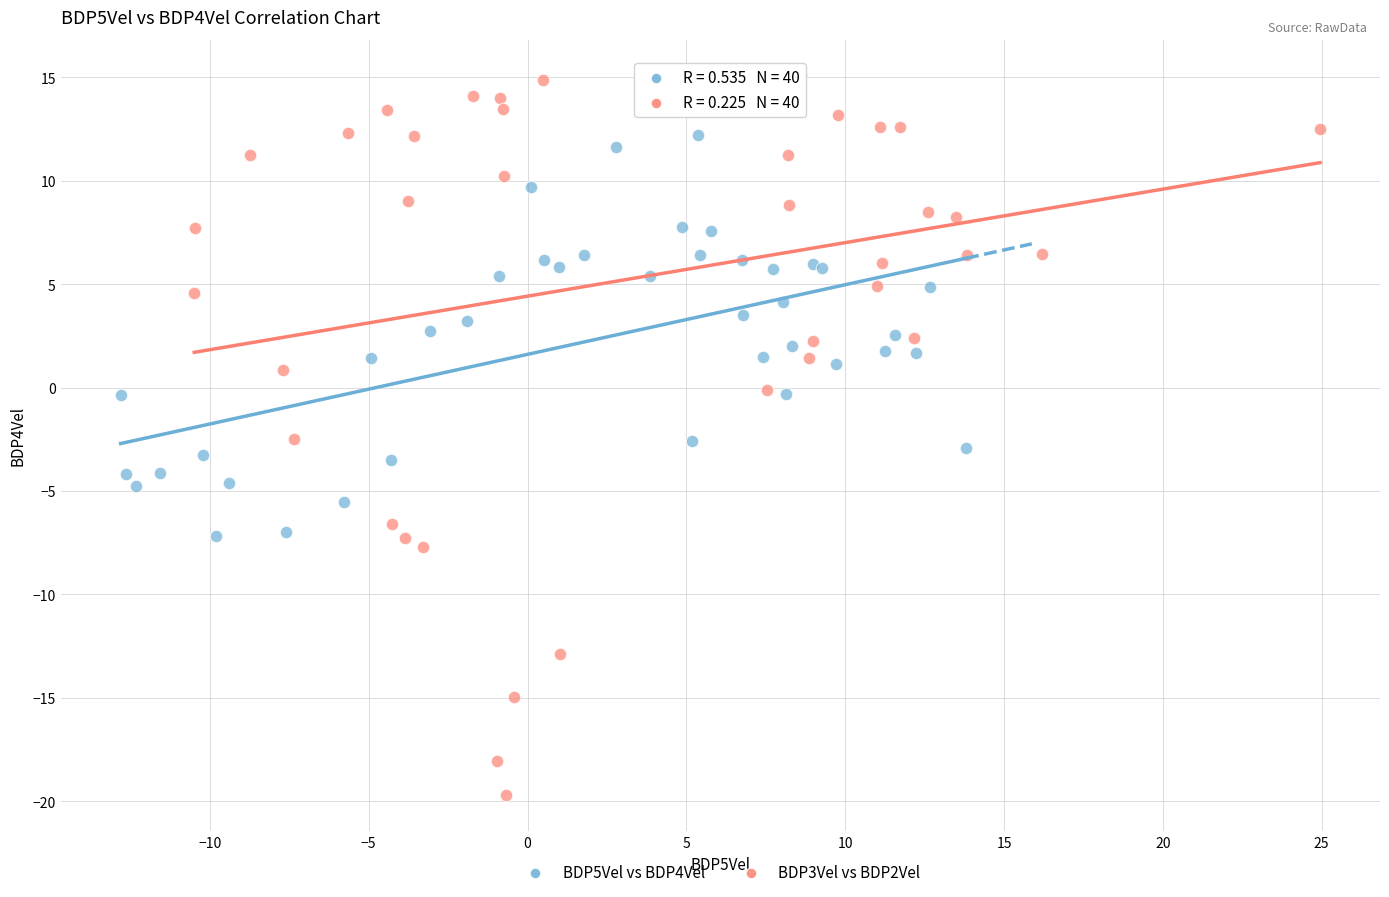

Which series reaches the maximum Y coordinate?

BDP3Vel vs BDP2Vel